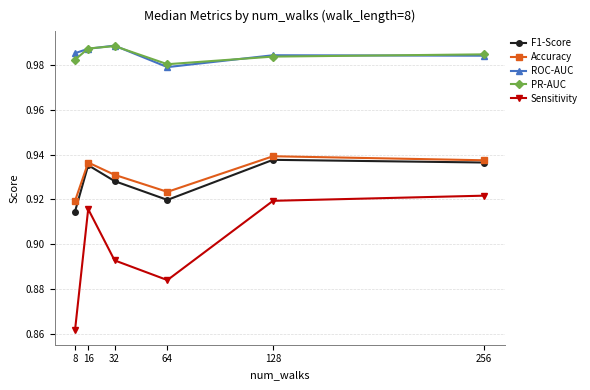

What is the difference between the maximum and minimum values in the Sensitivity series?

0.1